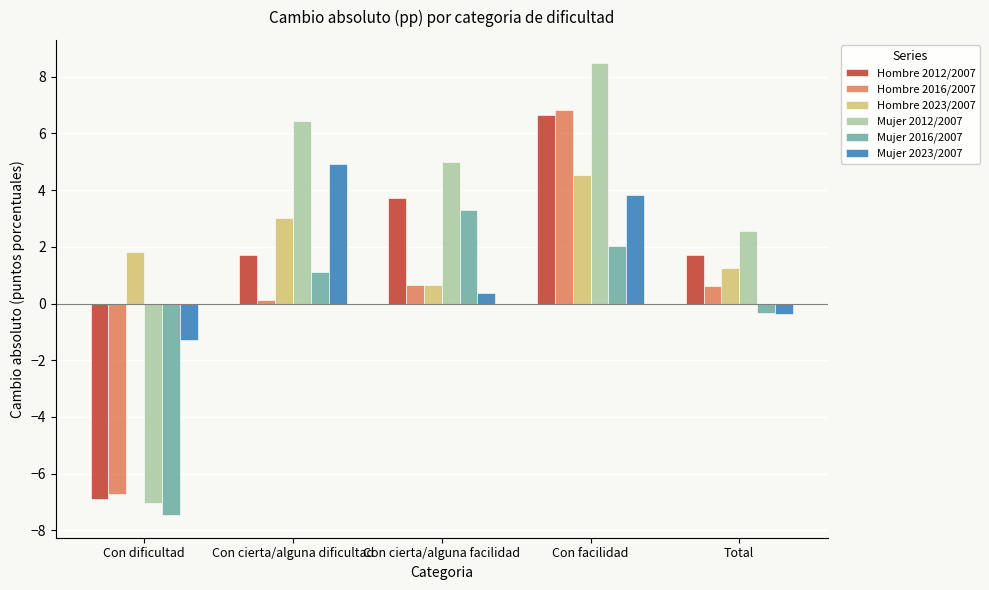

What is the label of the 1st bar from the right?

Total